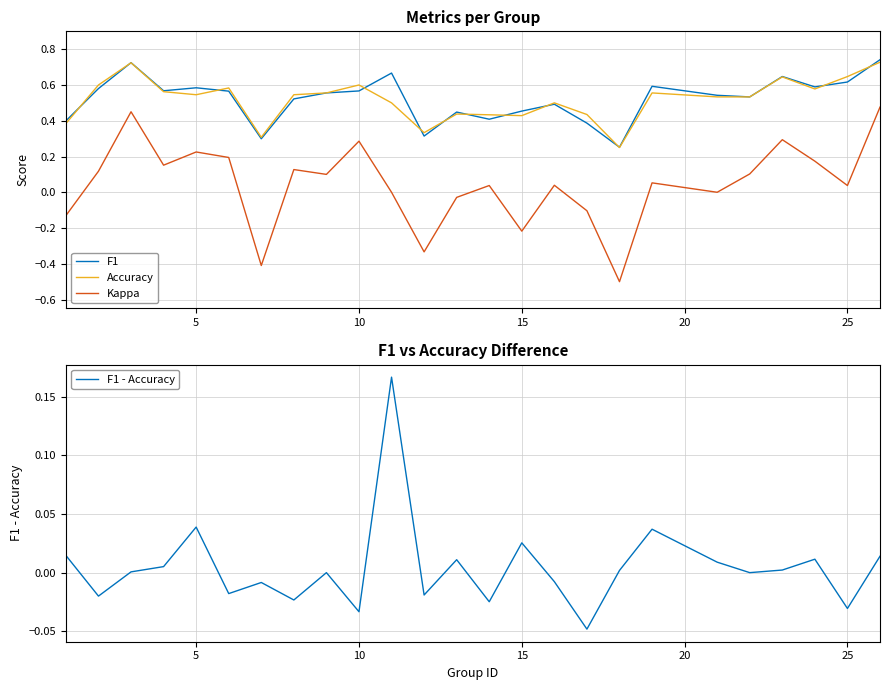

True or false: Kappa has a value of 0.3 at 5.

False